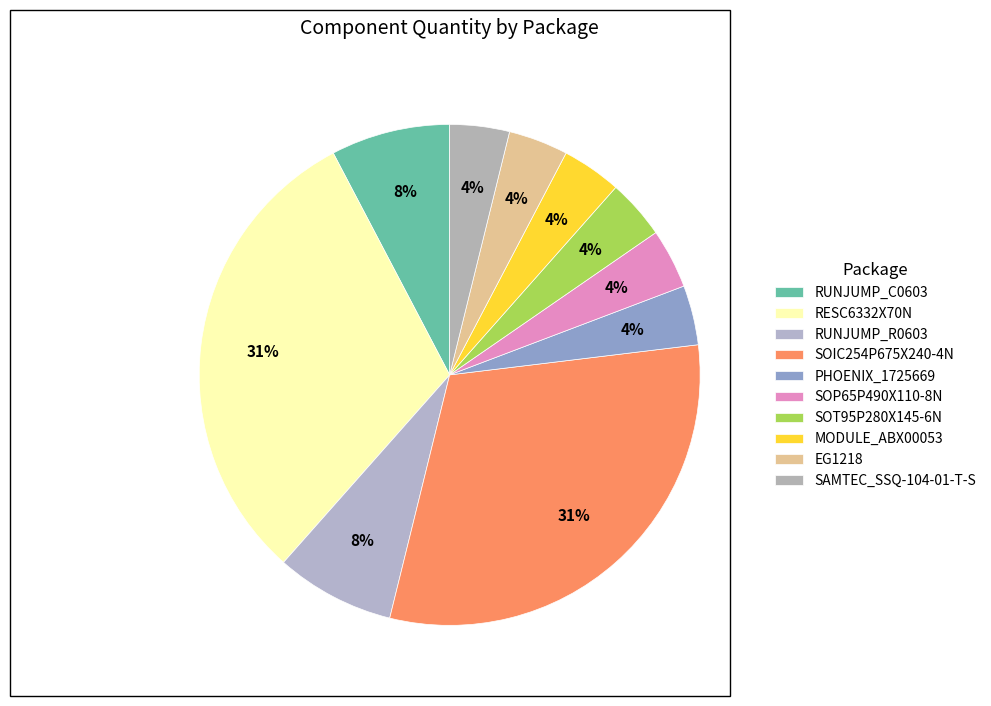

Rank the categories by value from lowest to highest.

PHOENIX_1725669, SOP65P490X110-8N, SOT95P280X145-6N, MODULE_ABX00053, EG1218, SAMTEC_SSQ-104-01-T-S, RUNJUMP_C0603, RUNJUMP_R0603, RESC6332X70N, SOIC254P675X240-4N